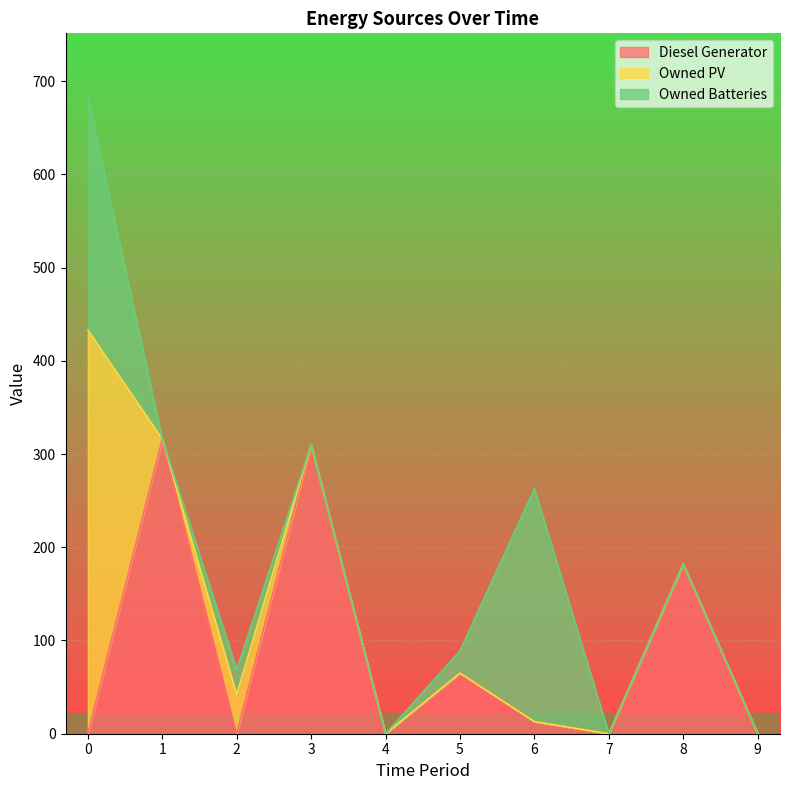

Does the chart display data point markers on the line(s)?

No